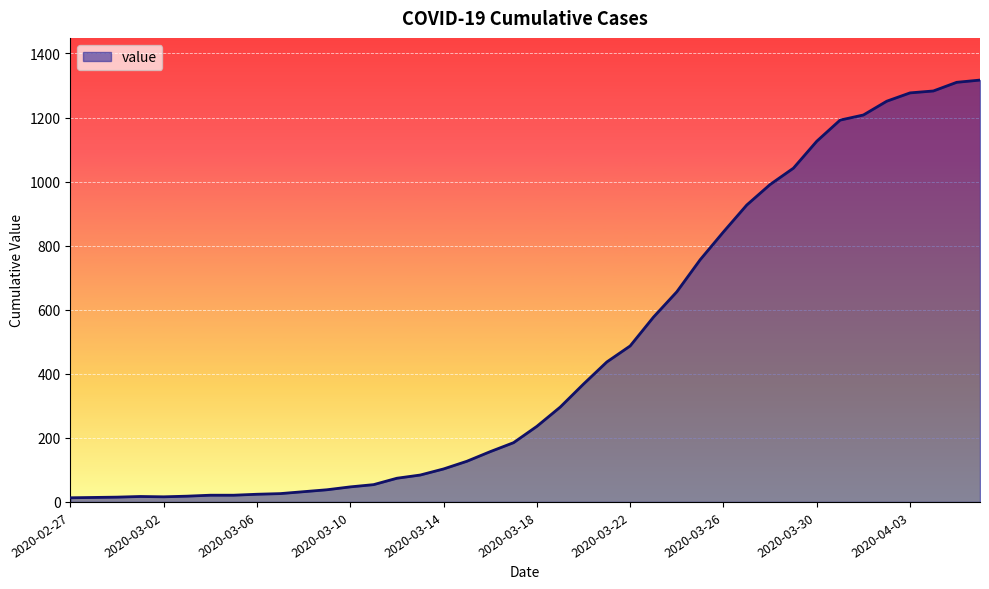

What is the difference between the maximum and minimum values?

1304